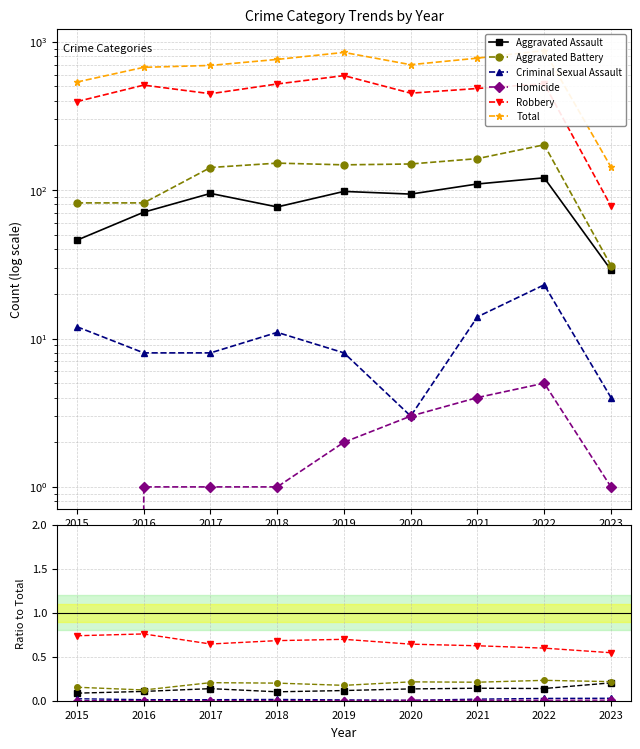

How many values in the Total series are below 700?

4